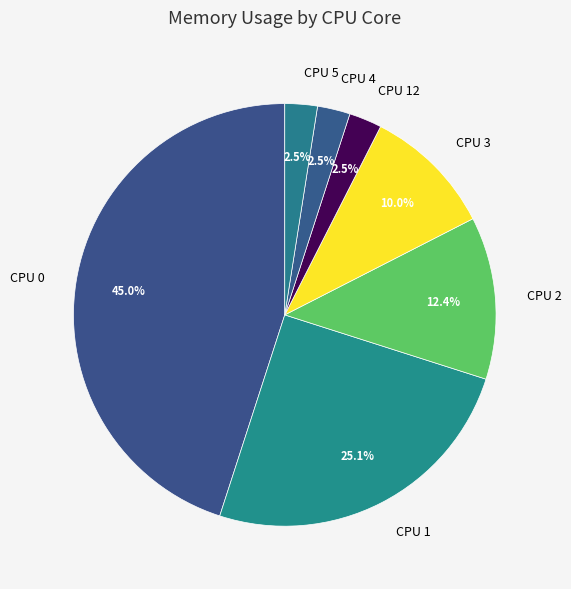

How many slices are in this pie chart?

7